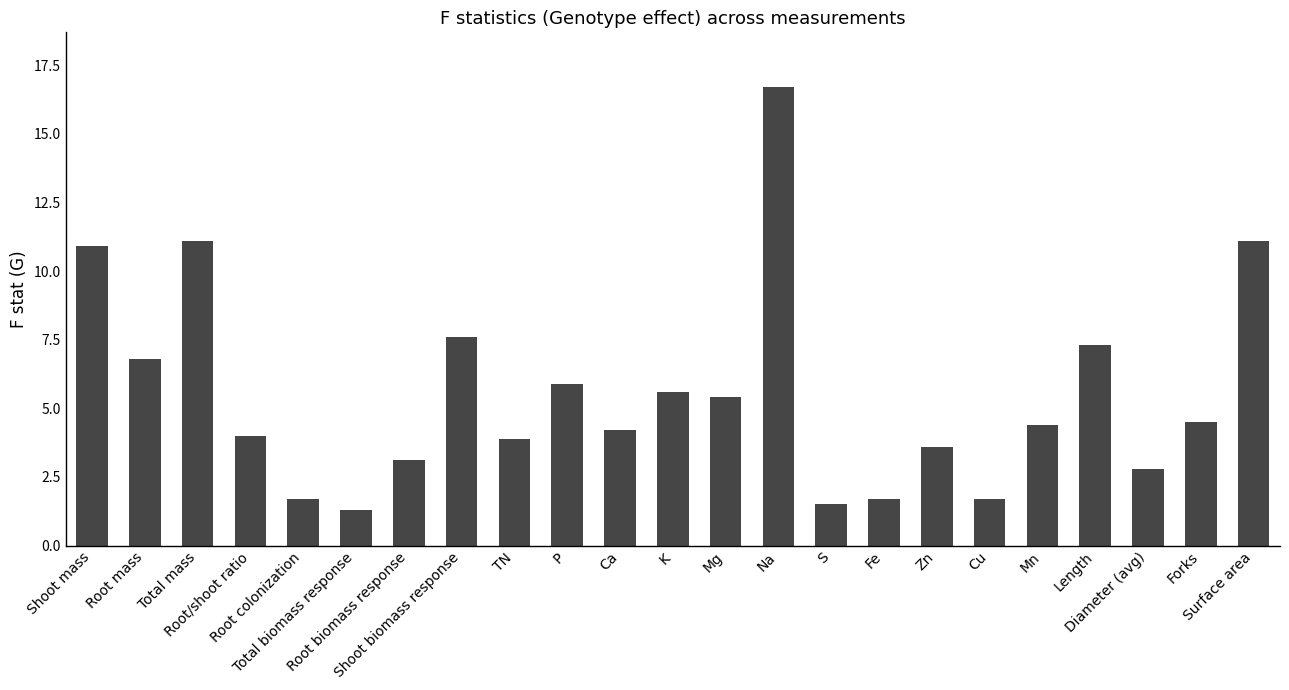

Reading left to right, list all the values displayed in this chart.

10.9	6.8	11.1	4.0	1.7	1.3	3.1	7.6	3.9	5.9	4.2	5.6	5.4	16.7	1.5	1.7	3.6	1.7	4.4	7.3	2.8	4.5	11.1